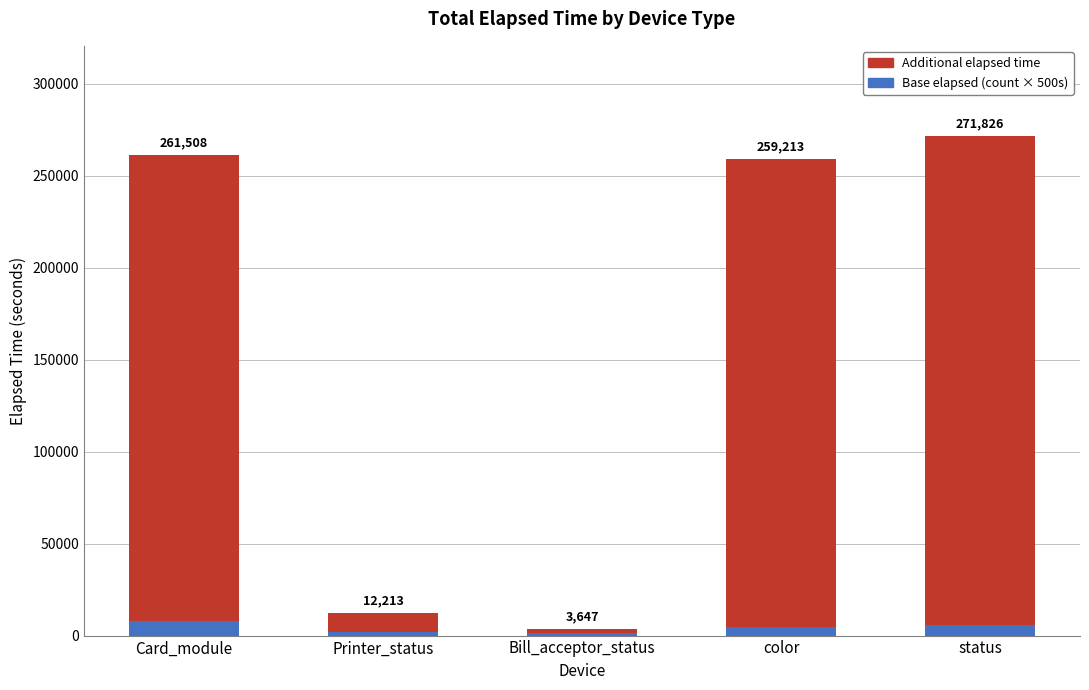

What are all the series names shown in the legend?

Additional elapsed time, Base elapsed (count × 500s)